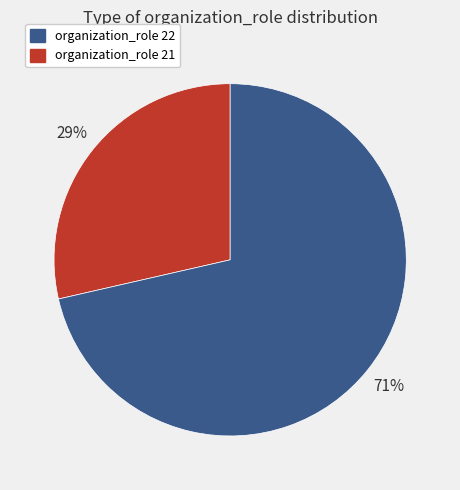

Is there any slice that represents more than half of the pie?

Yes